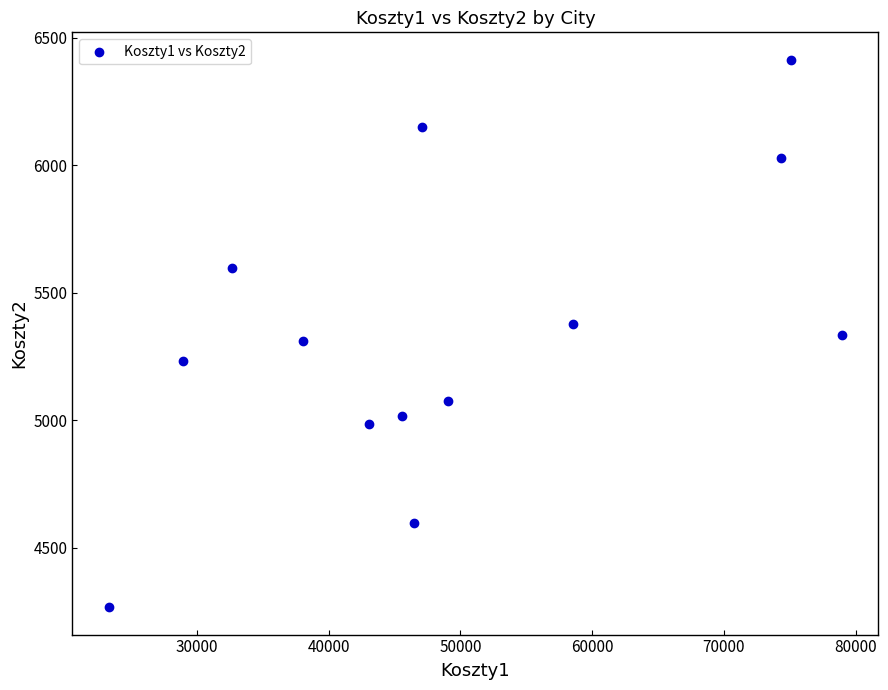

What is the range of Y values (max minus min)?

2148